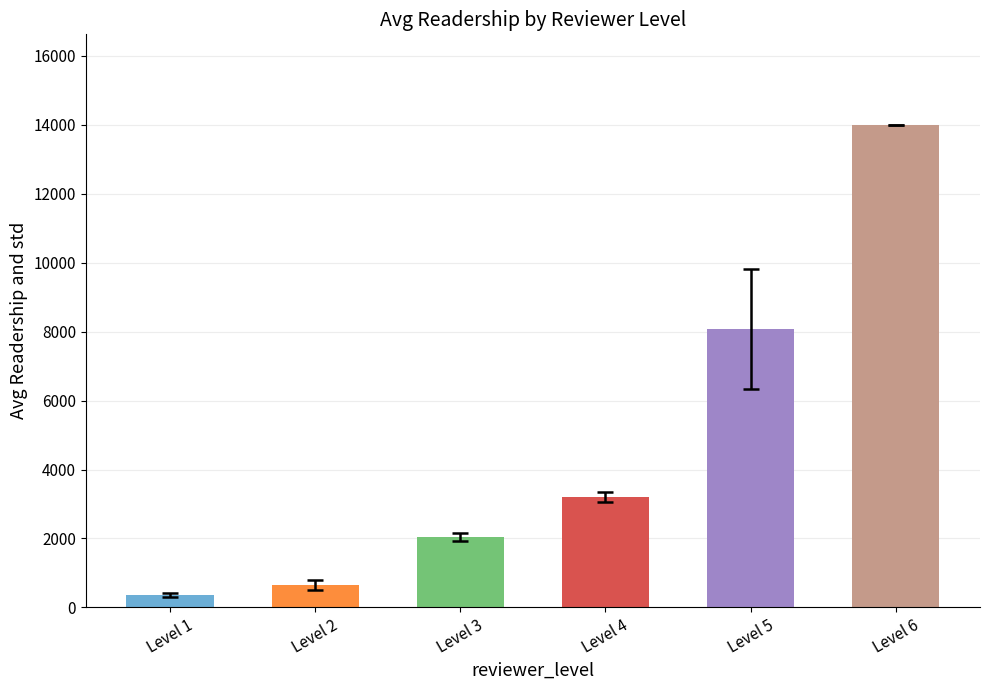

What is the difference between the maximum and minimum values?

13648.2